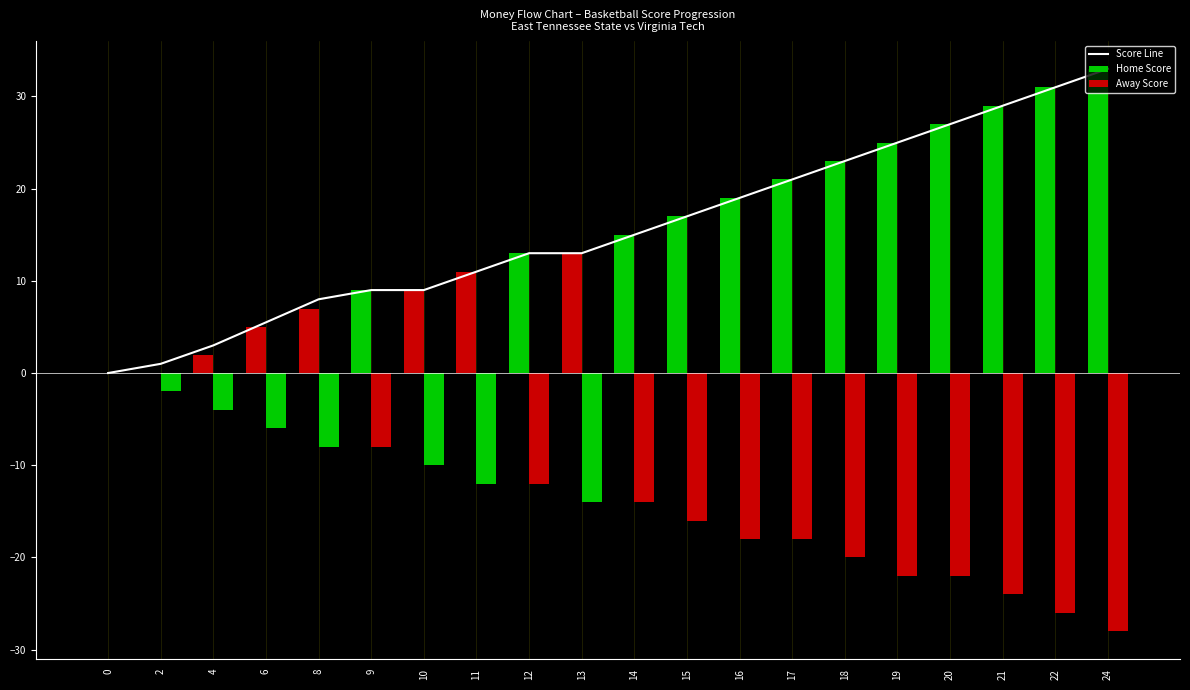

What is the value of the 9th bar from the left?

13.0